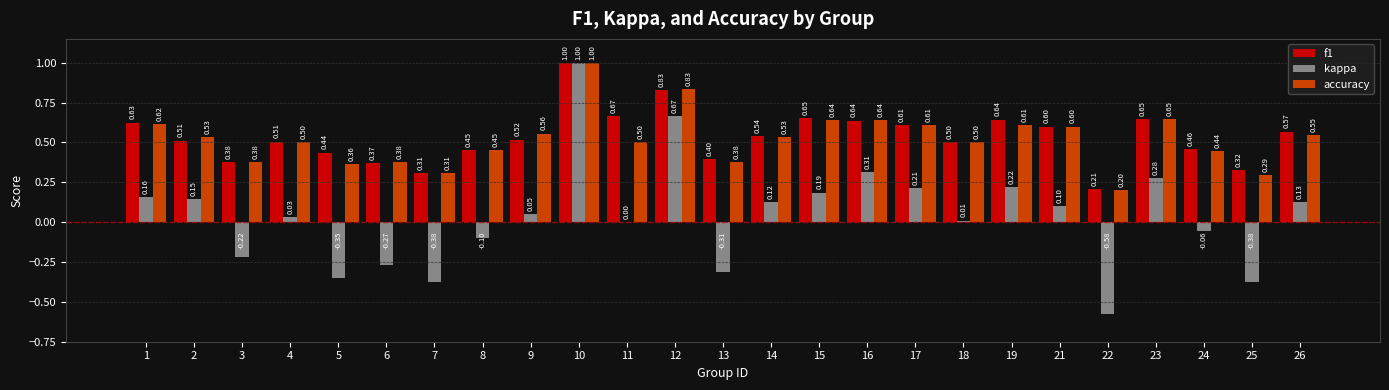

What is the sum of the f1 values at 16 and 14?

1.2